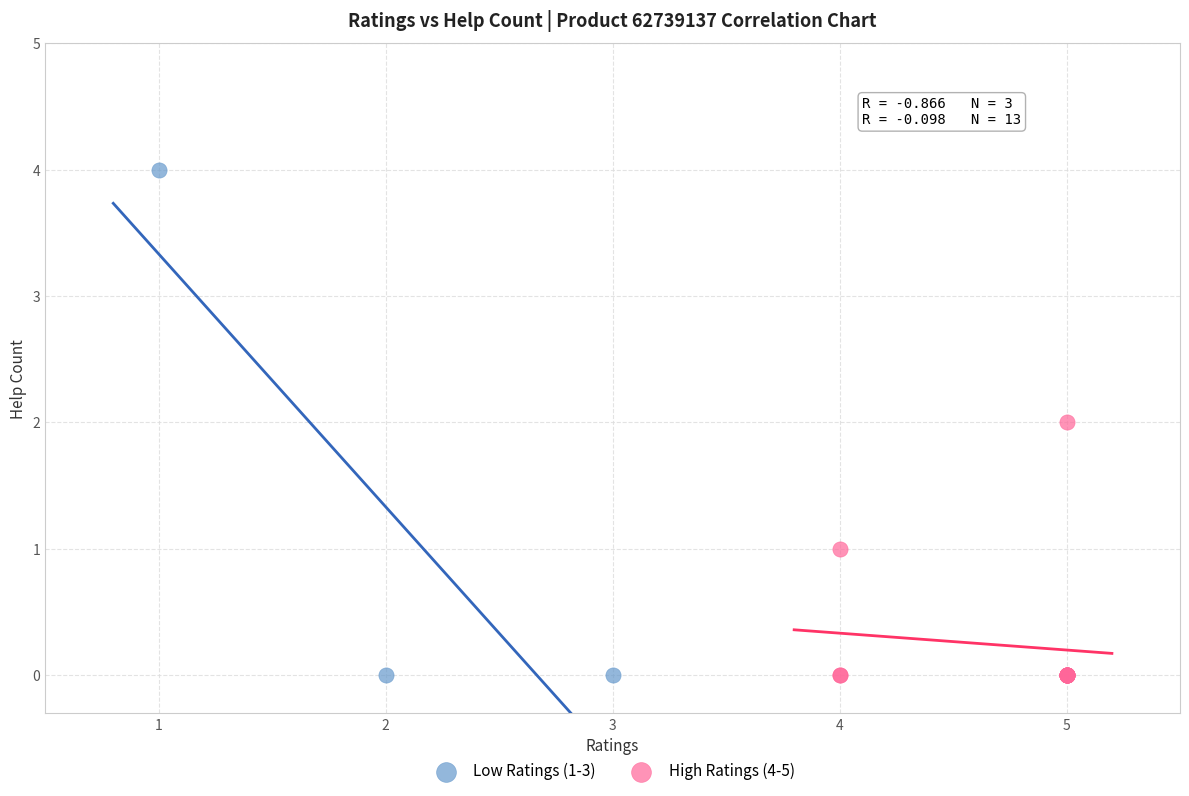

Which series reaches the maximum Y coordinate?

Low Ratings (1-3)